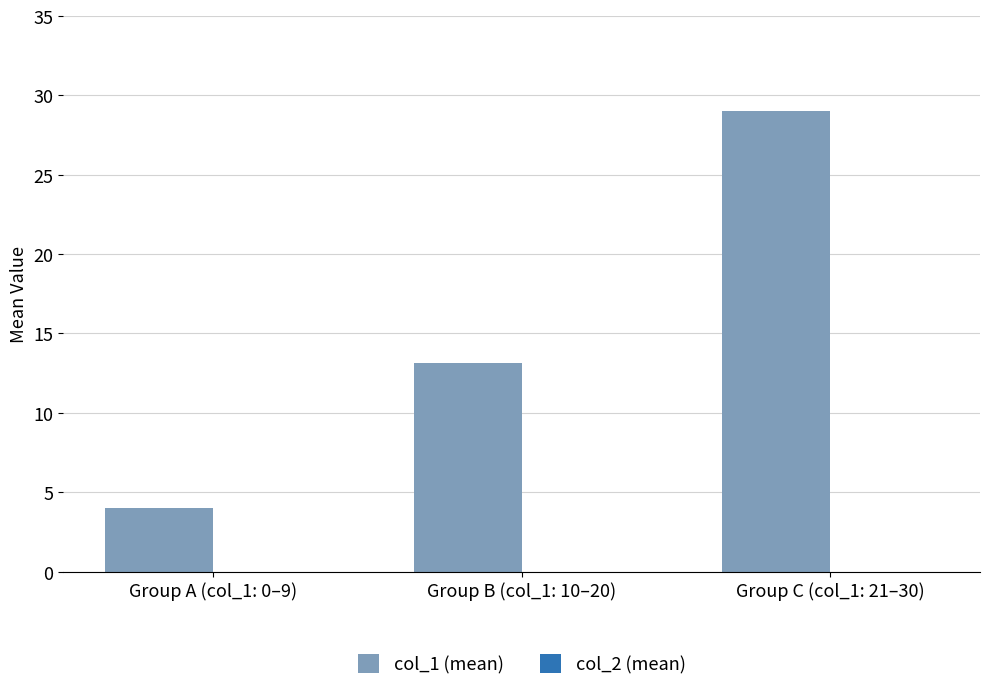

Reading left to right, what are all the values shown in this chart?

Group A (col_1: 0–9)=4.0	Group B (col_1: 10–20)=13.1	Group C (col_1: 21–30)=29.0